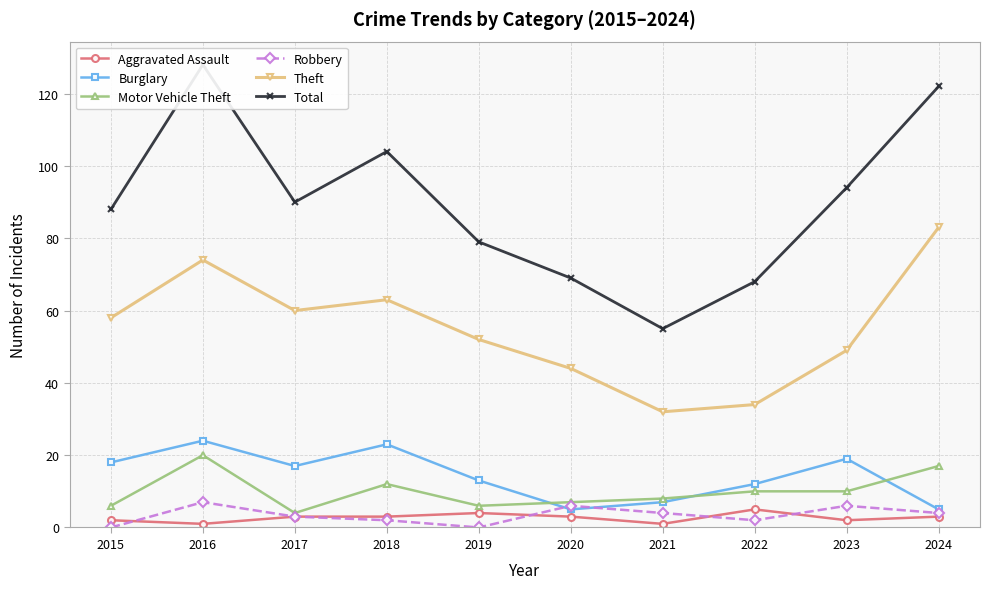

The value of Burglary at 2019 is 18. True or false?

False